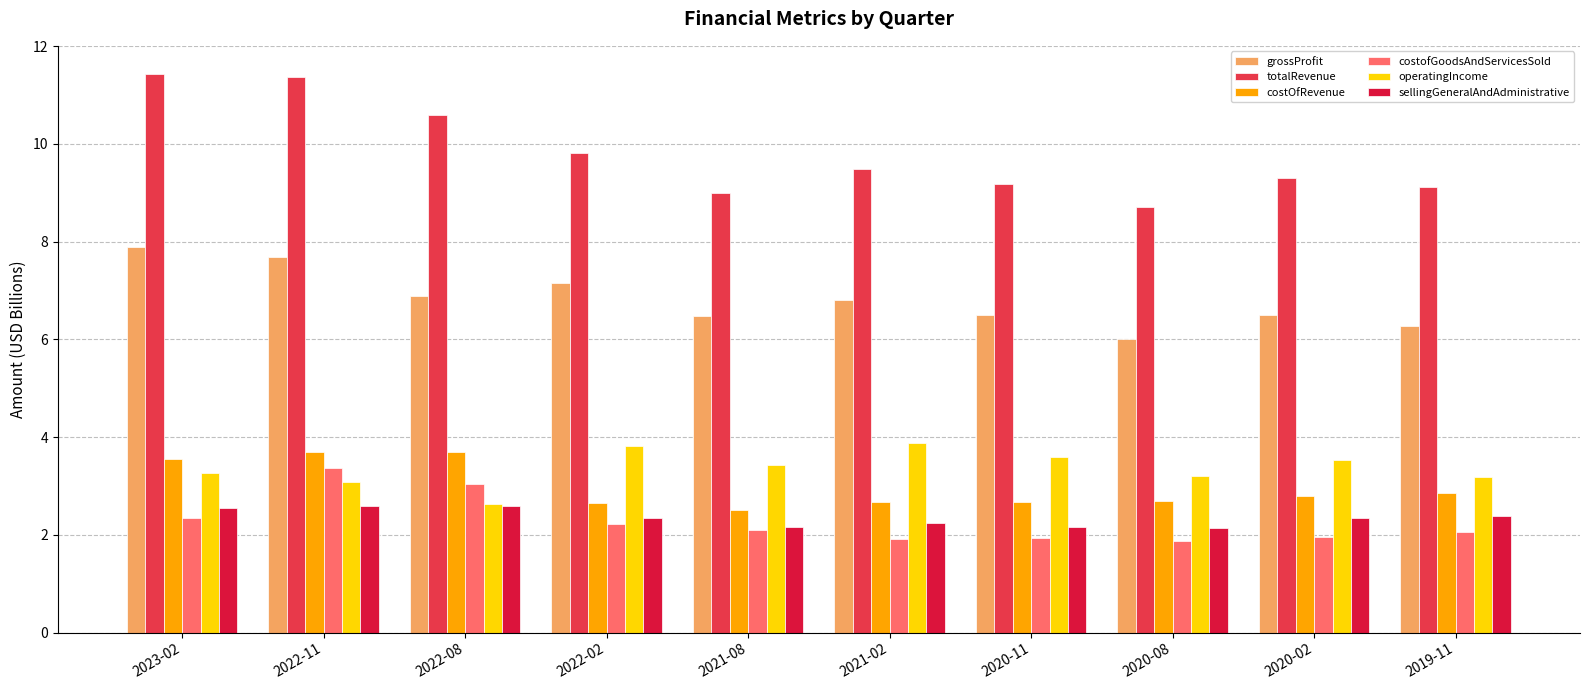

Is it true that costofGoodsAndServicesSold equals 1.9 at 2020-11?

True